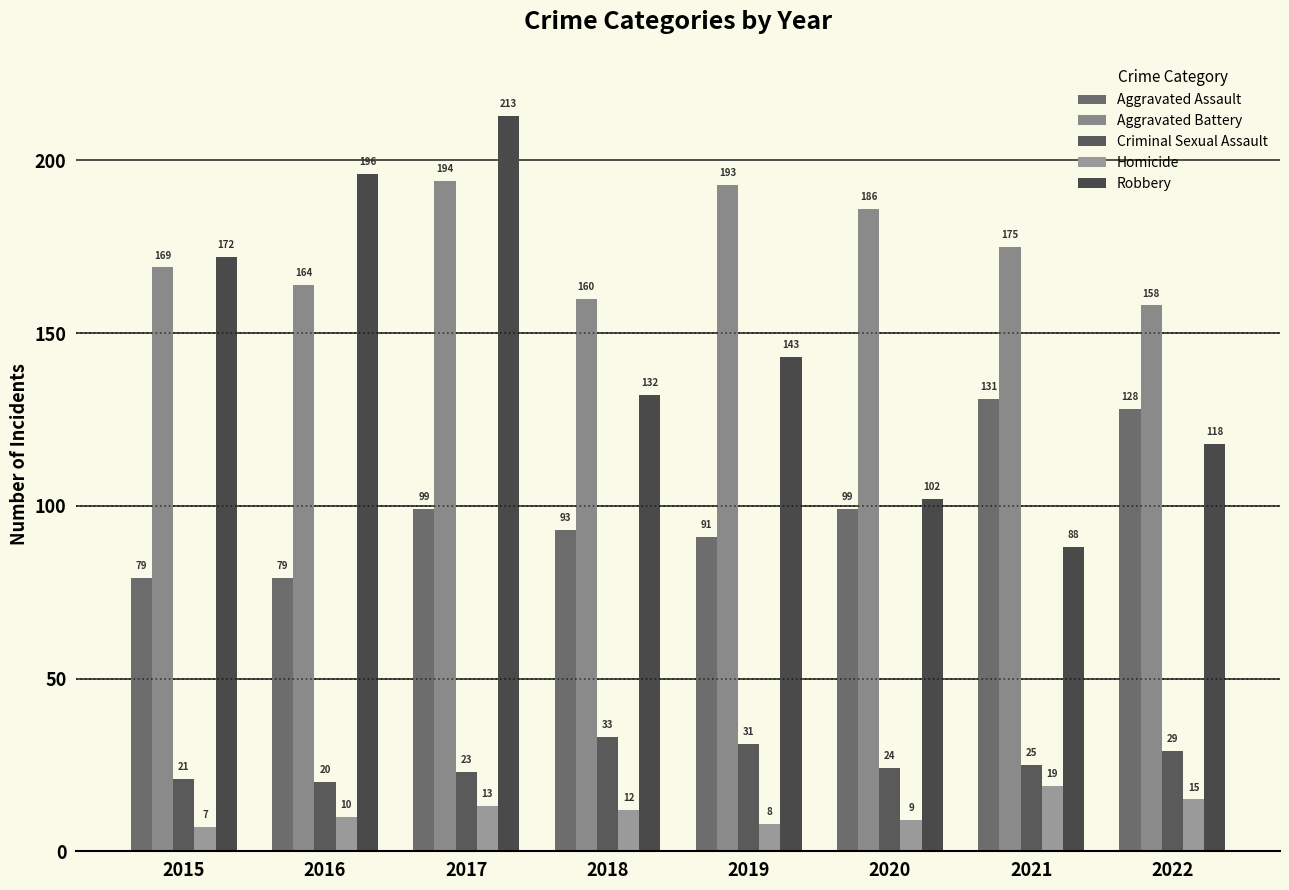

What is the difference between the maximum and minimum values in the Aggravated Assault series?

52